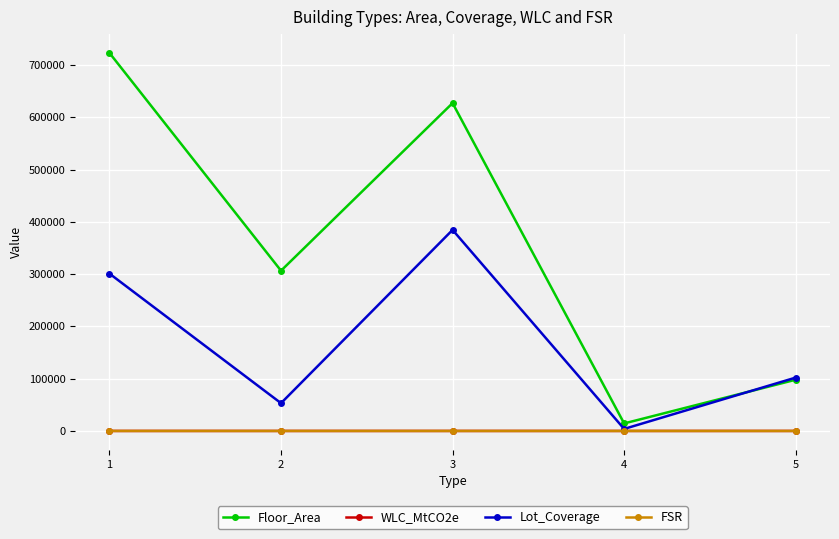

True or false: FSR and WLC_MtCO2e intersect in this chart.

False